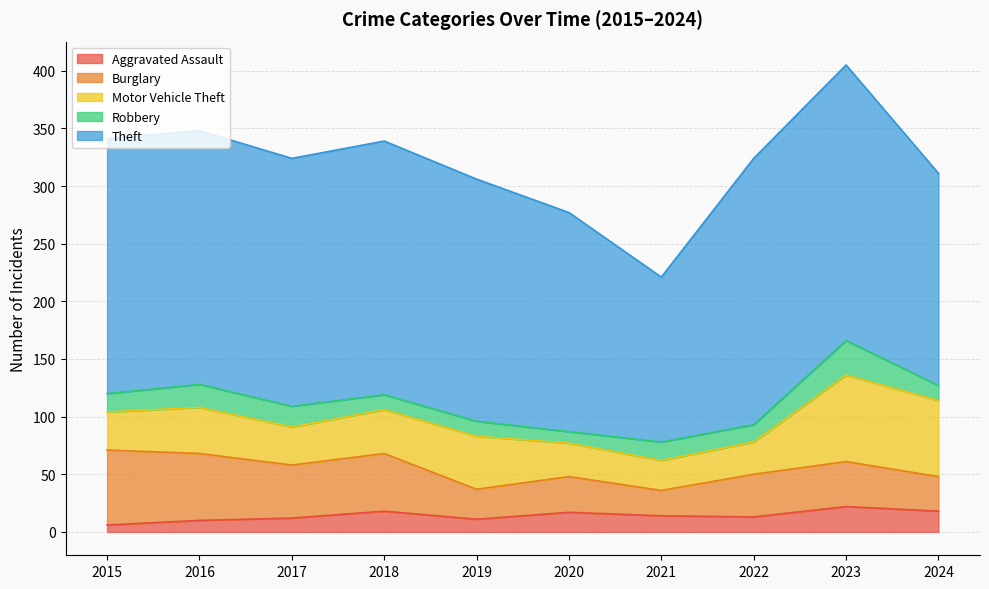

At which label does Robbery first exceed 16?

2016